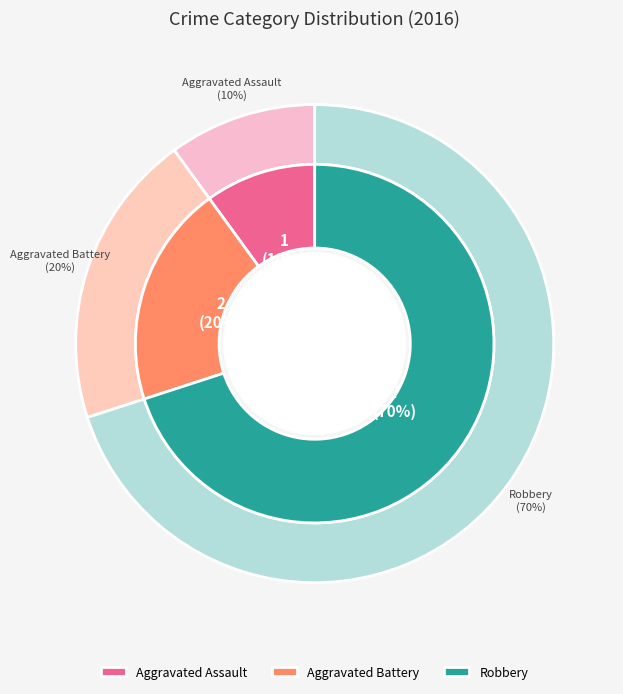

To the nearest percent, what is the average slice percentage?

33%